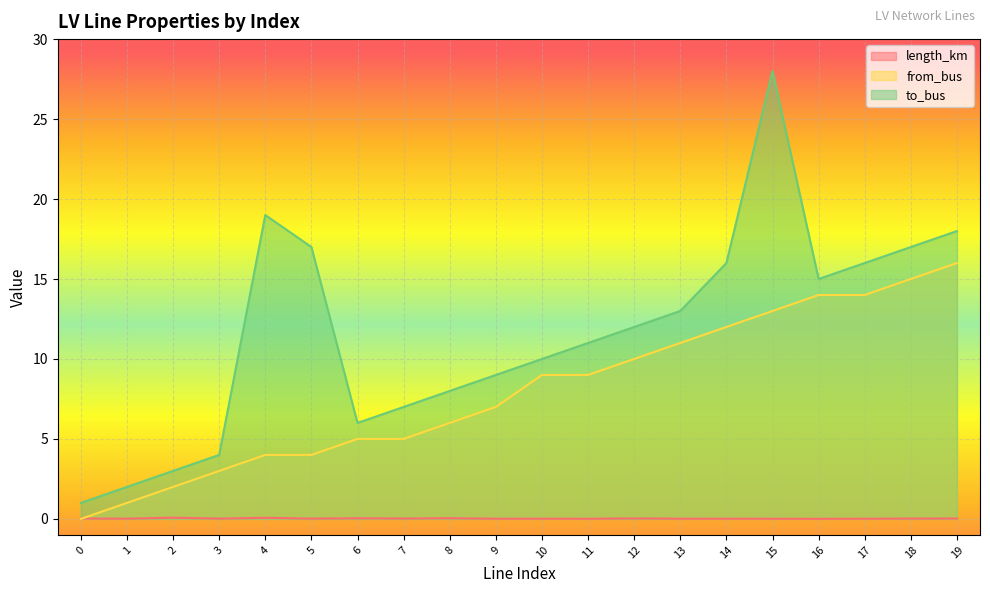

What is the value of the to_bus point at the 20th from the left?

18.0